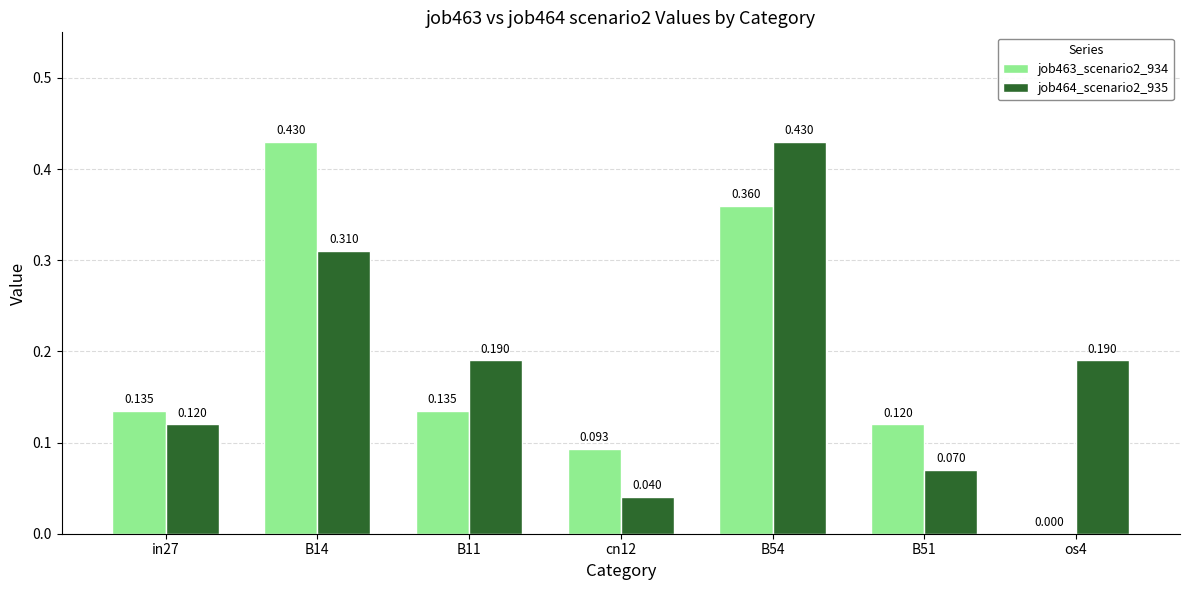

Is the value of job464_scenario2_935 at B54 greater than the value of job463_scenario2_934 at cn12?

Yes